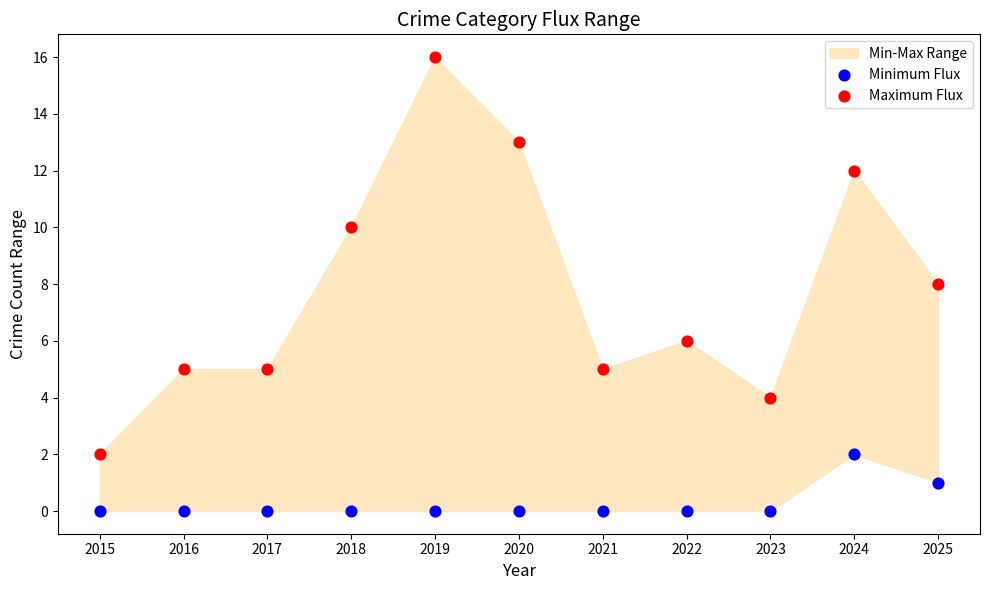

Which series reaches the maximum Y coordinate?

Maximum Flux